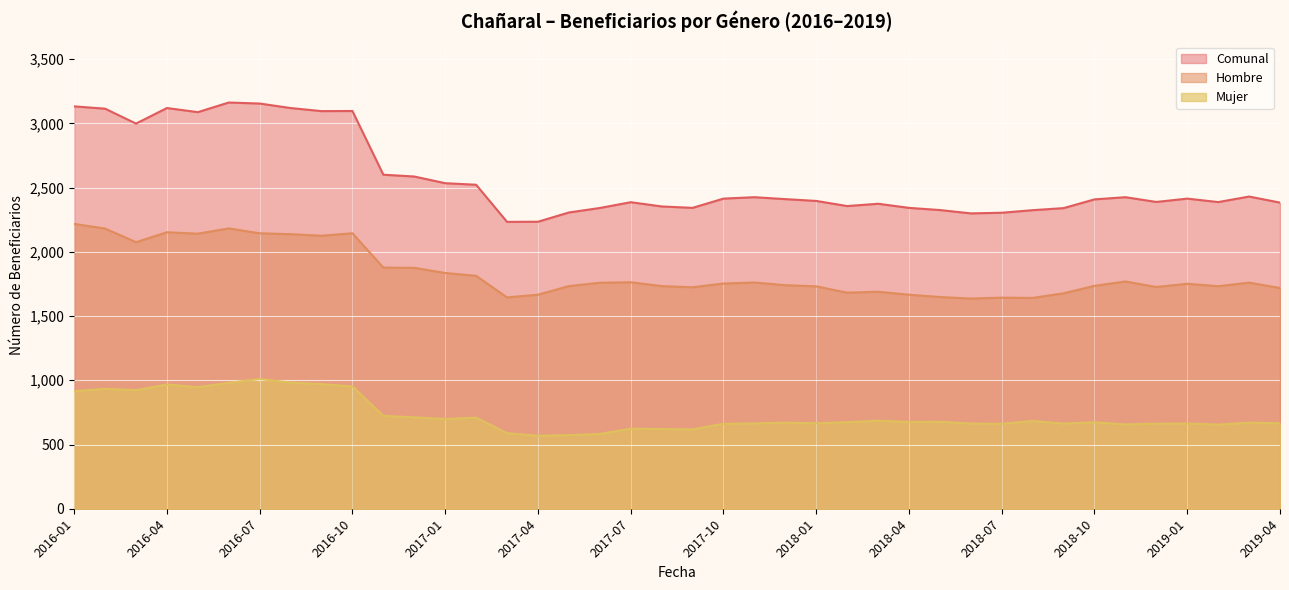

At which label is Hombre closest to 1926?

2016-11